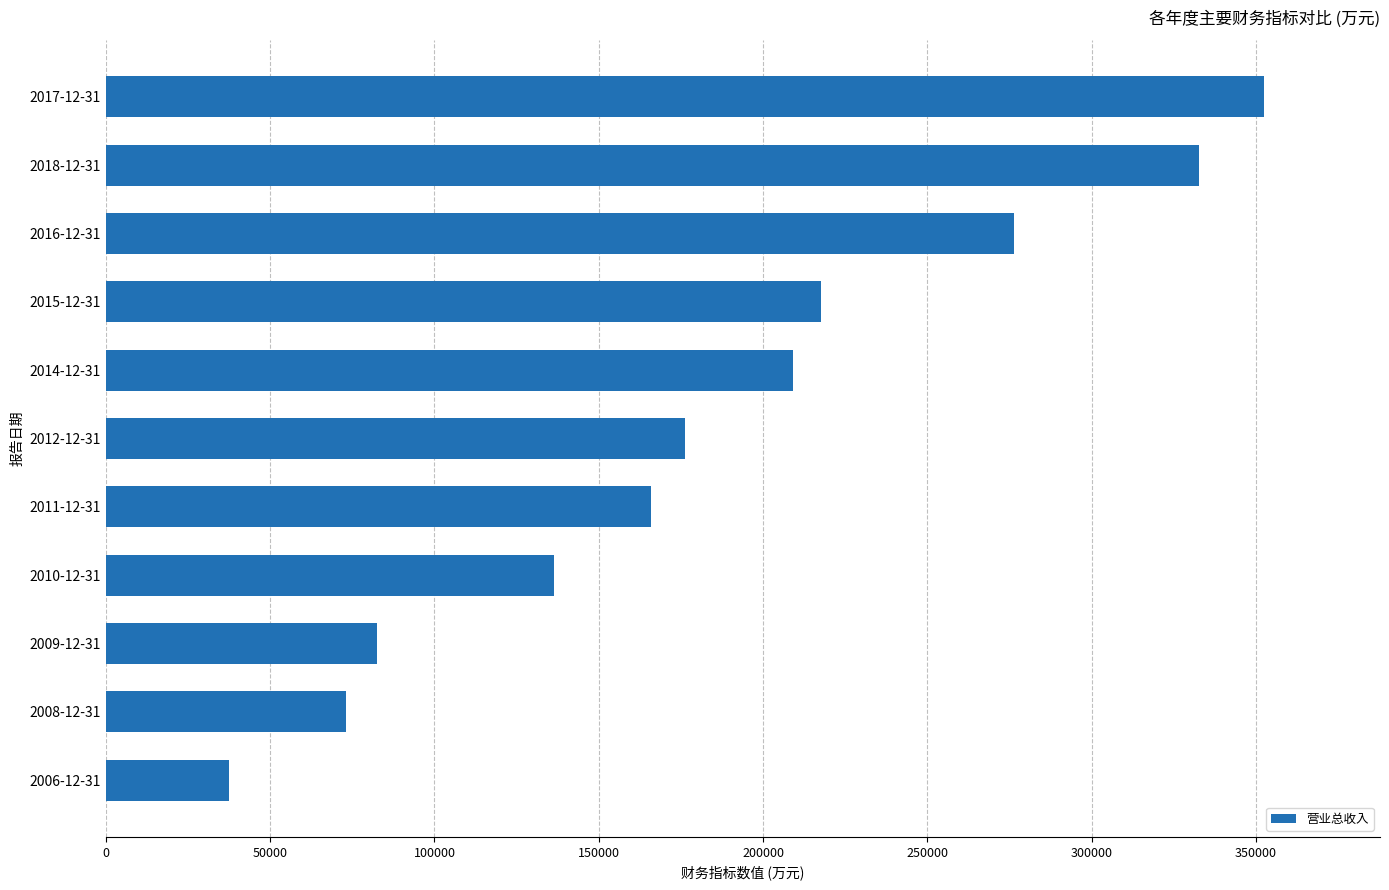

List the labels in order of value, largest first.

2017-12-31, 2018-12-31, 2016-12-31, 2015-12-31, 2014-12-31, 2012-12-31, 2011-12-31, 2010-12-31, 2009-12-31, 2008-12-31, 2006-12-31